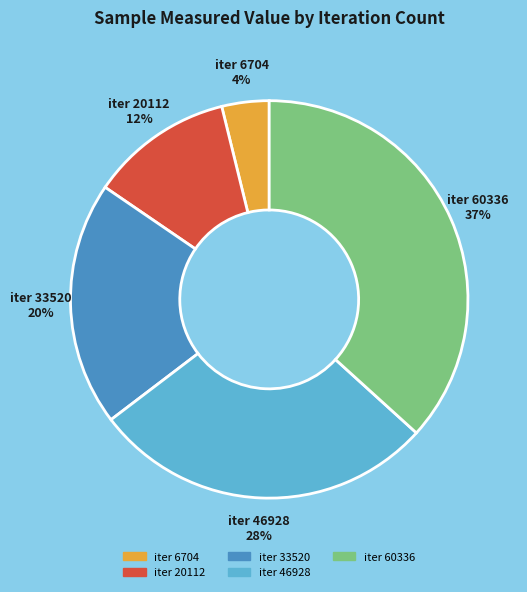

Is there a majority slice in this chart?

No